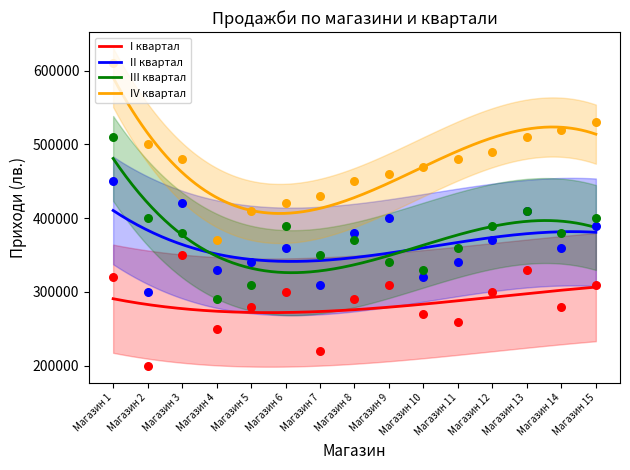

At how many categories does at least one series exceed 481512?

6